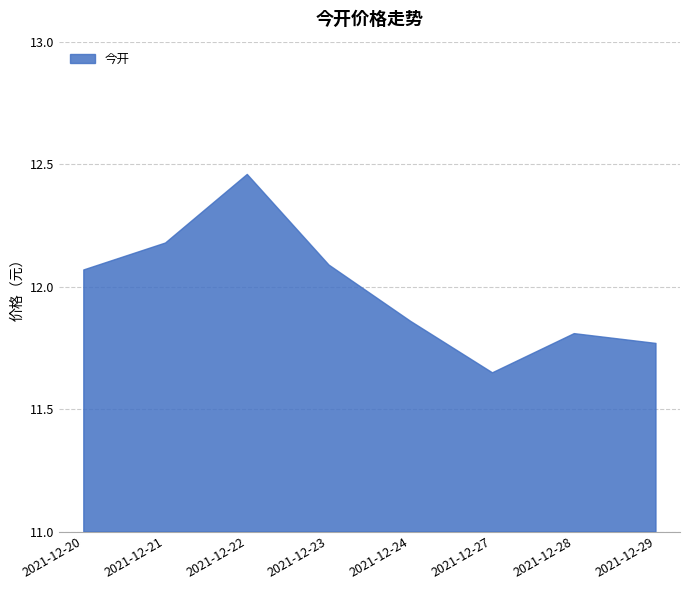

What is the difference between the maximum and minimum values?

0.8